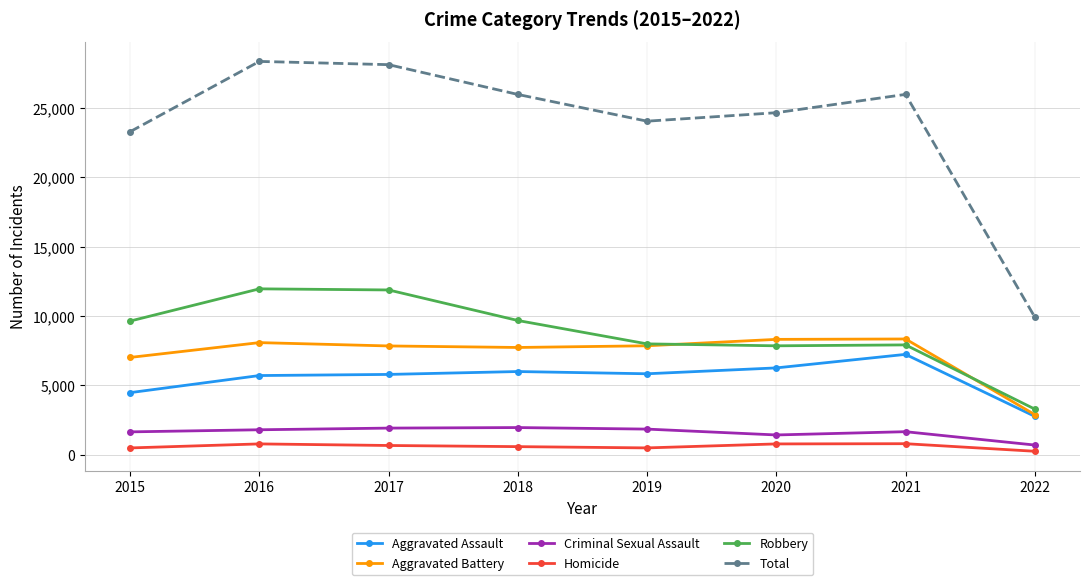

At how many categories does at least one series exceed 13666?

7